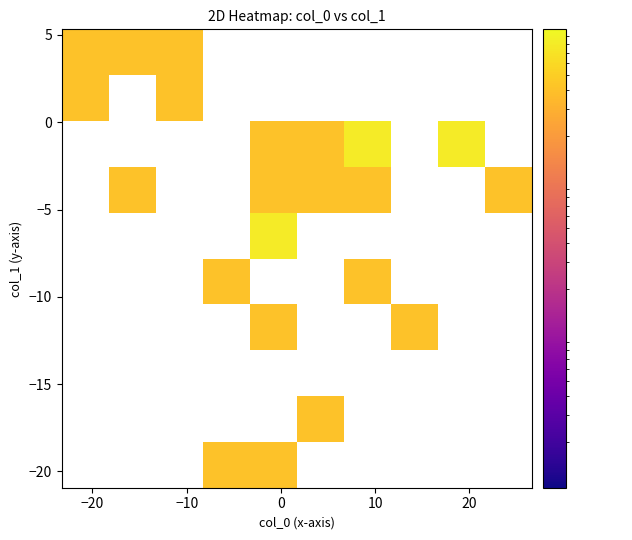

At how many categories does at least one series exceed 0?

10